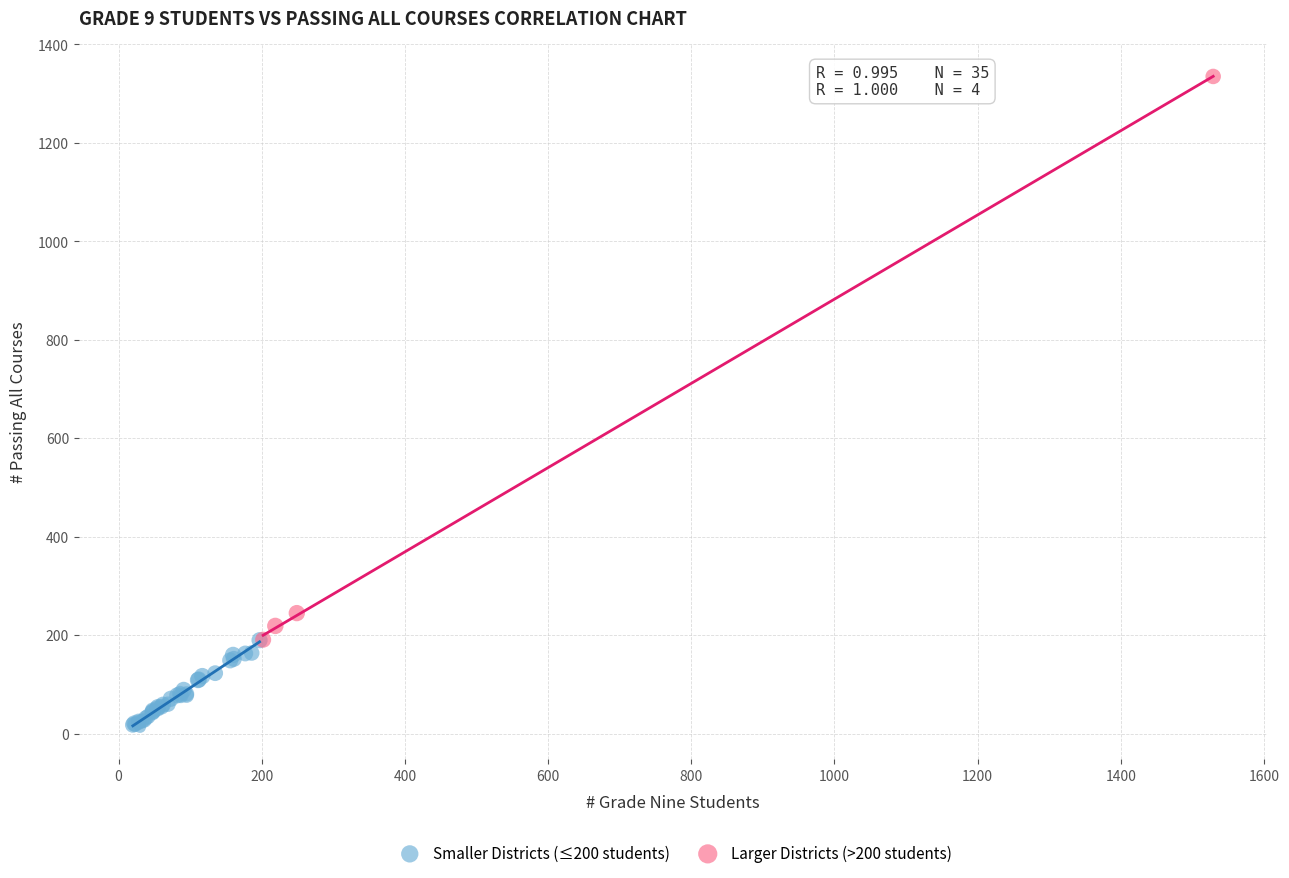

Which series contains the highest Y value?

Larger Districts (>200 students)